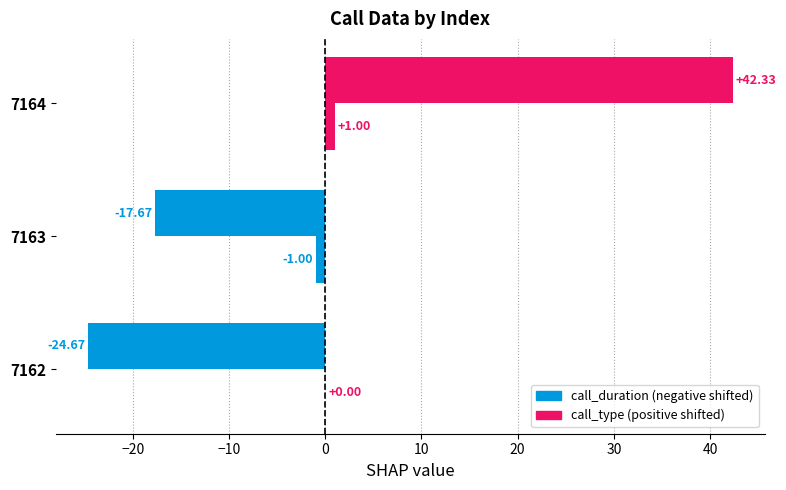

Count the number of data series in this chart.

2